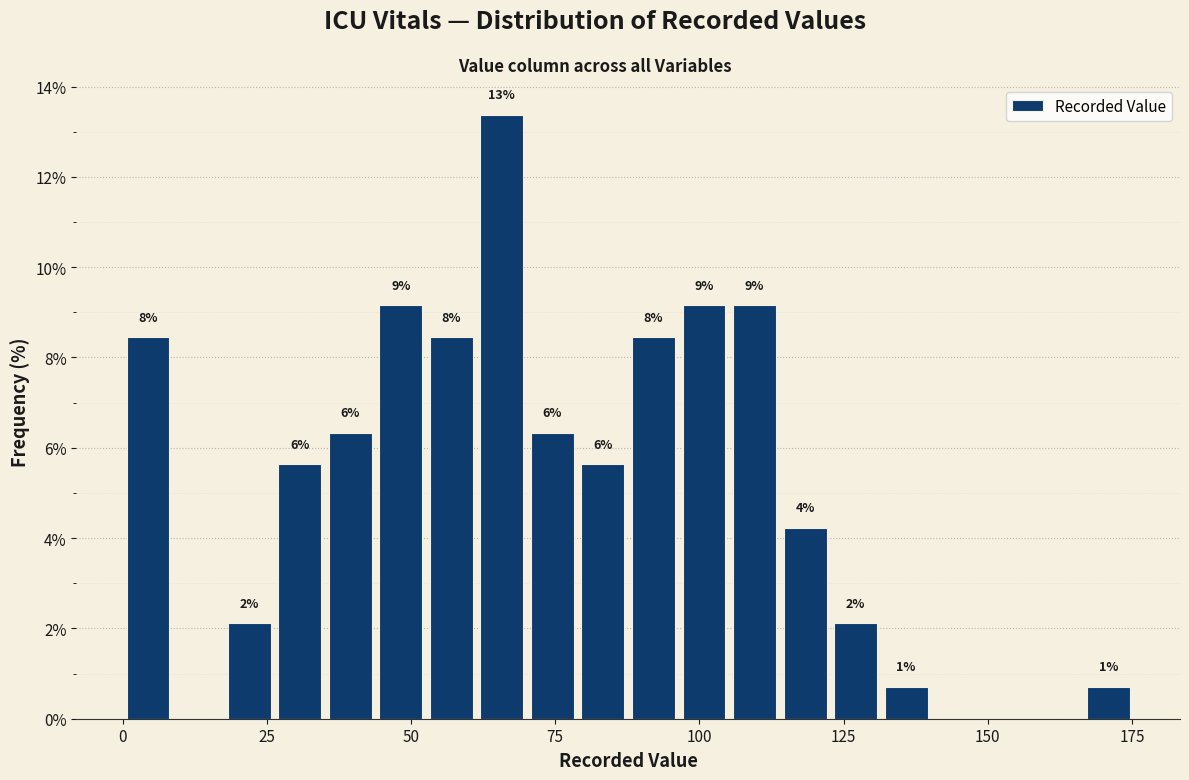

Read against the x-axis, roughly where is the centre of the tallest bar?

65